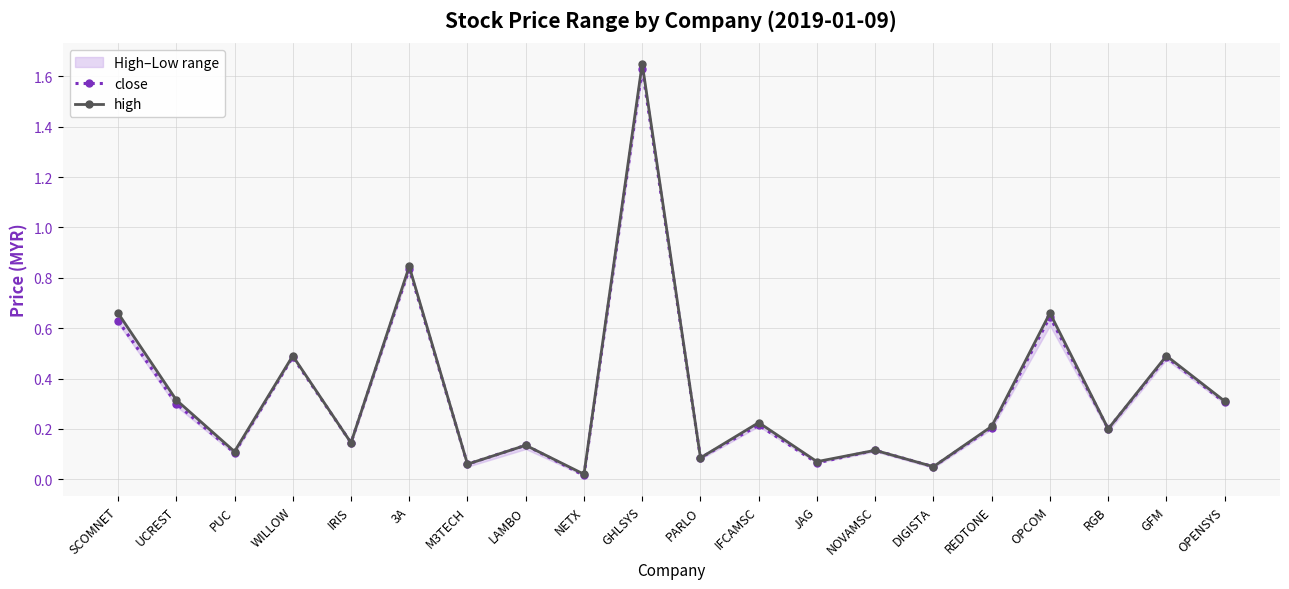

How many lines are shown in the chart?

2